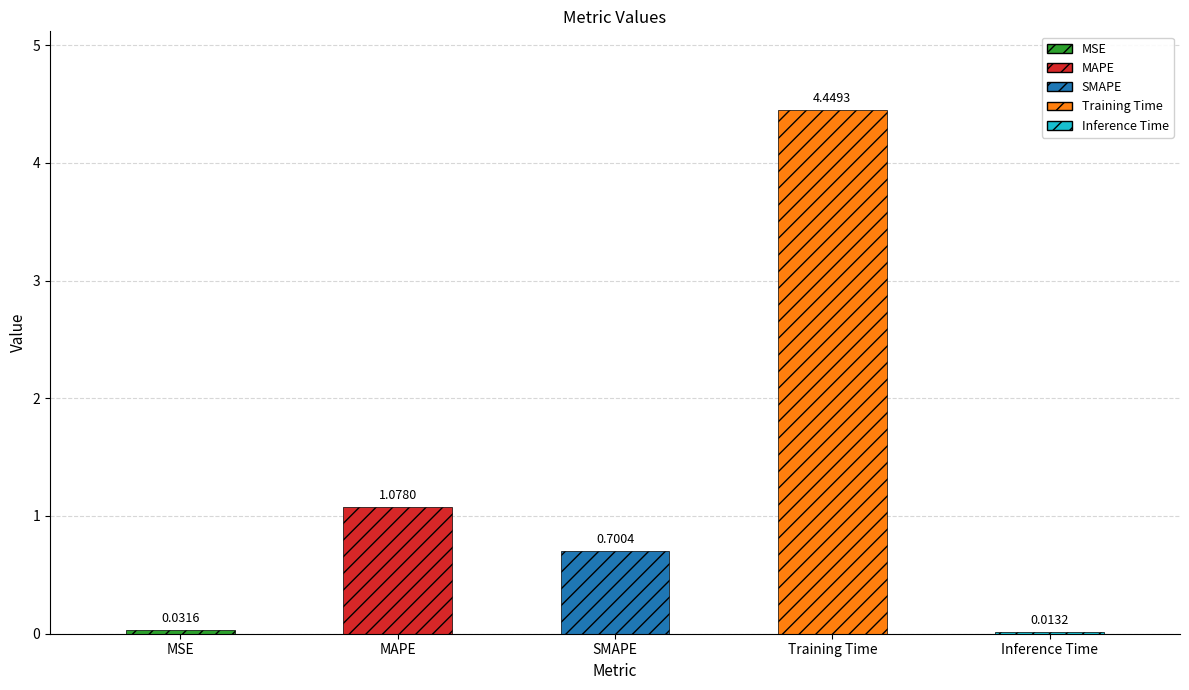

Reading right to left, extract all data points from this chart.

0.0	4.4	0.7	1.1	0.0